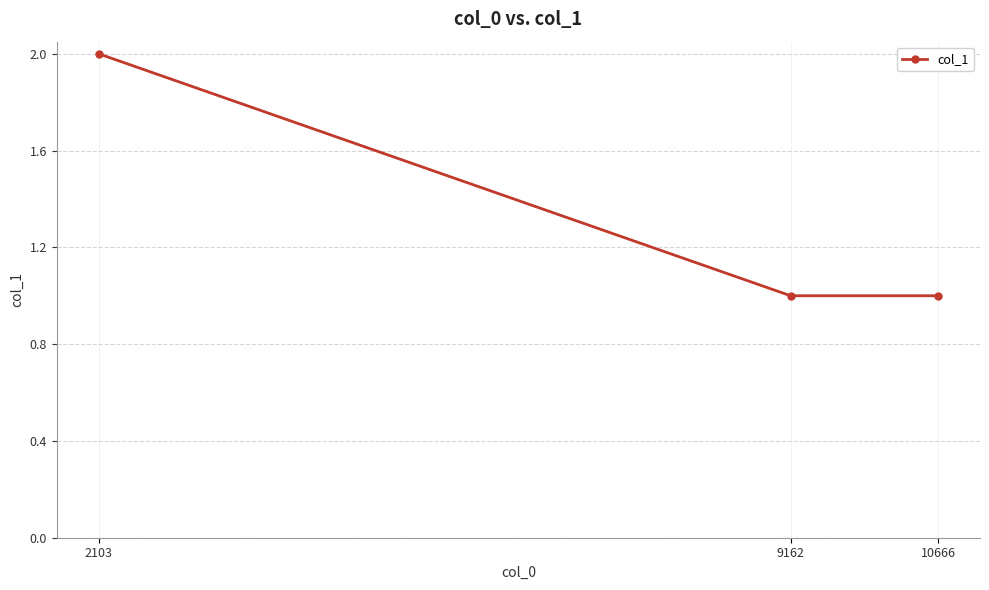

What is the change in value from 2103 to 10666?

-1